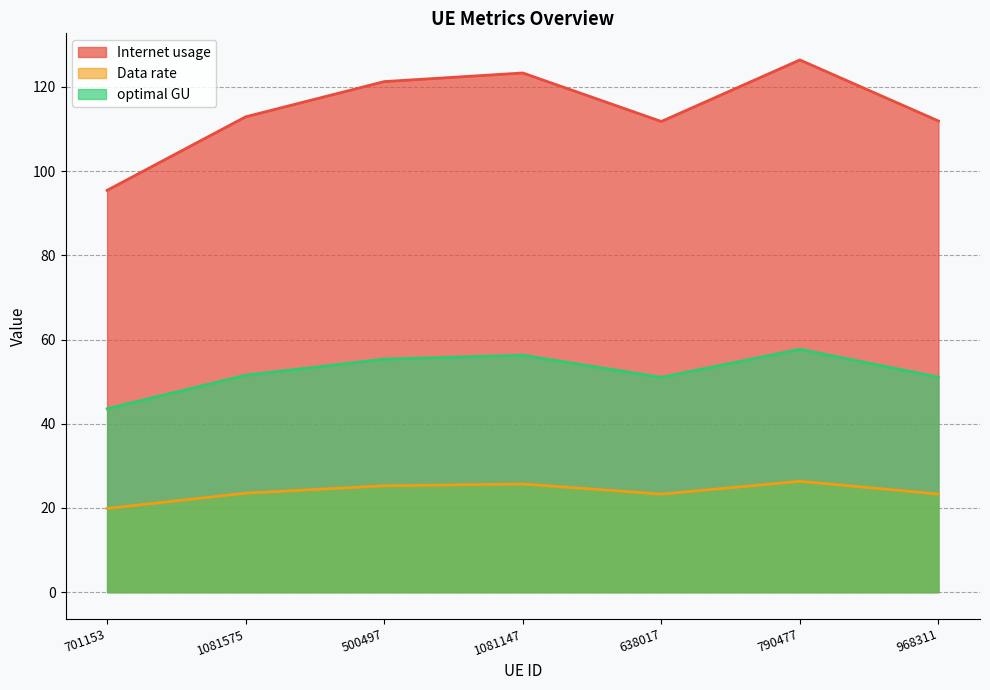

At which category does Data rate reach its first local valley?

638017